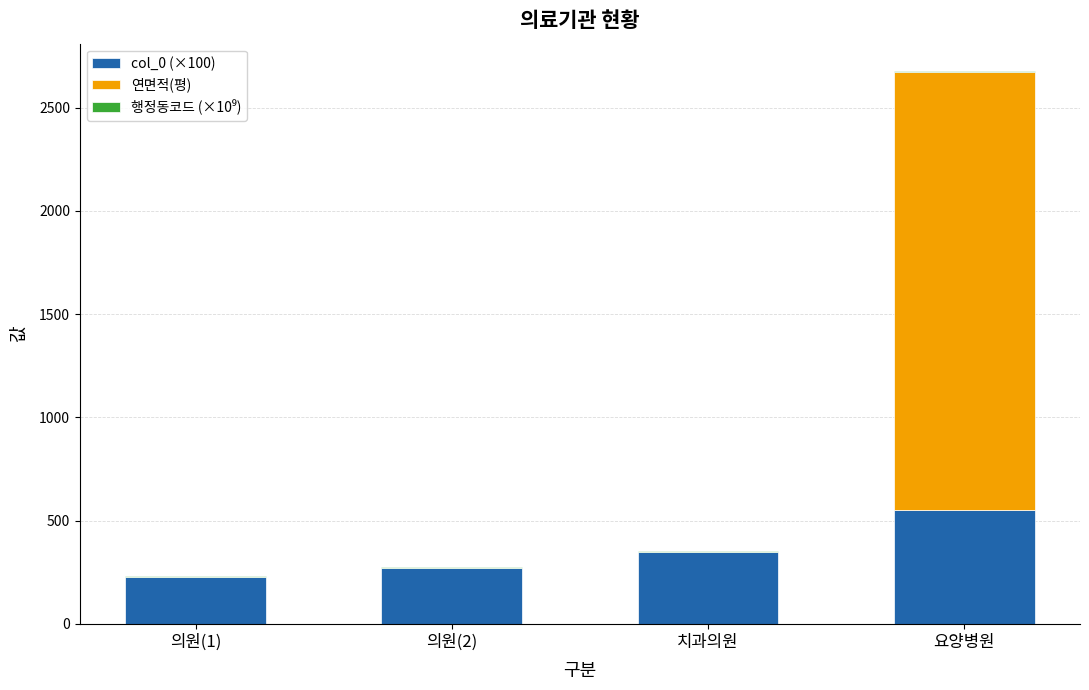

Are the bars grouped side by side (vs. stacked)?

No